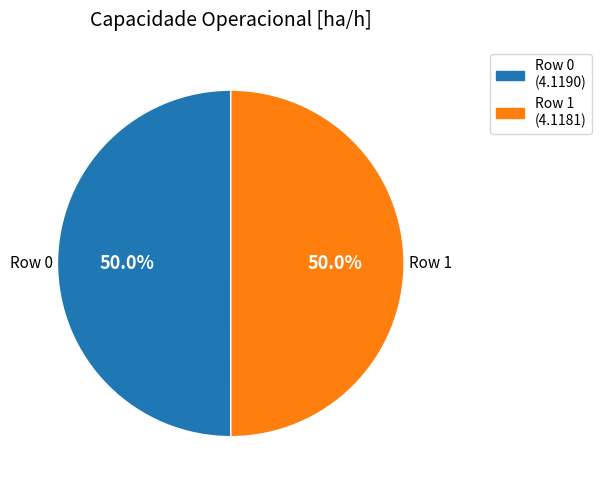

What is the ratio of the value at Row 1 to the value at Row 0?

1.0